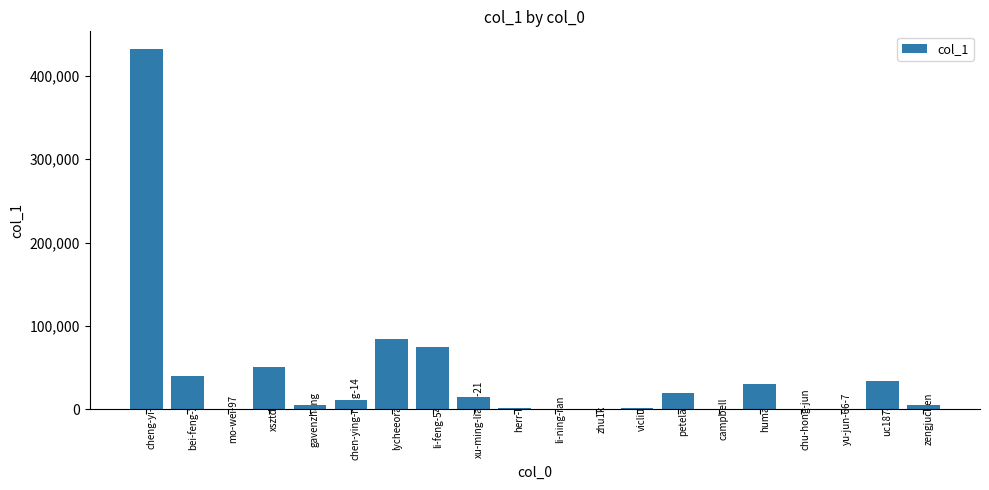

What is the change in value from cheng-yi-nan to bei-feng-2017?

-391751